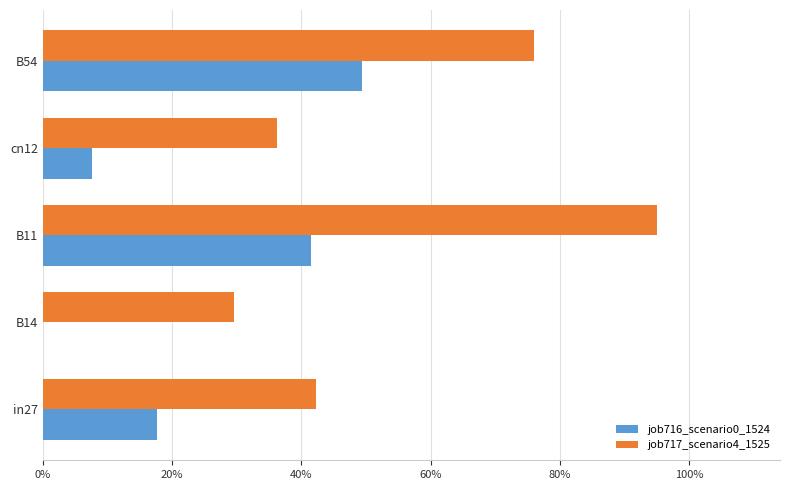

What is the sum of all job716_scenario0_1524 values?

1.2